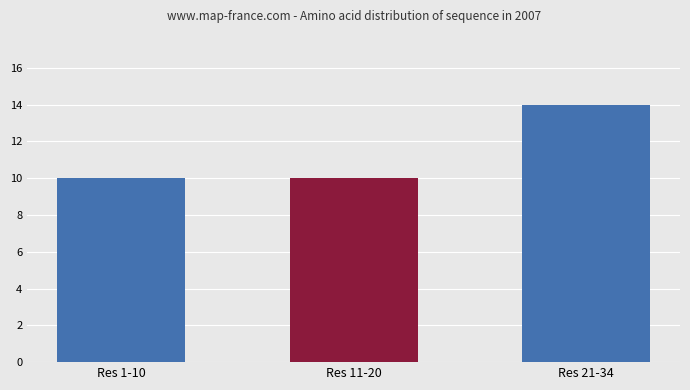

Between Res 21-34 and Res 11-20, which is larger?

Res 21-34